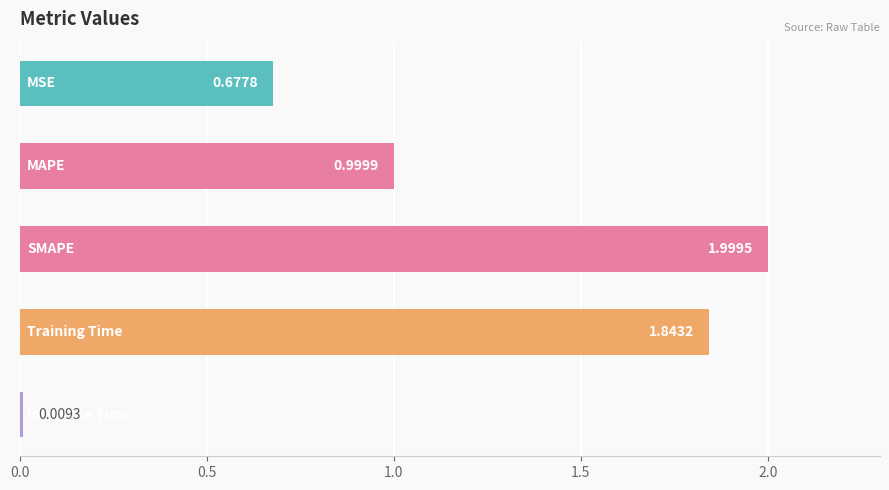

What is the greatest value displayed?

2.0